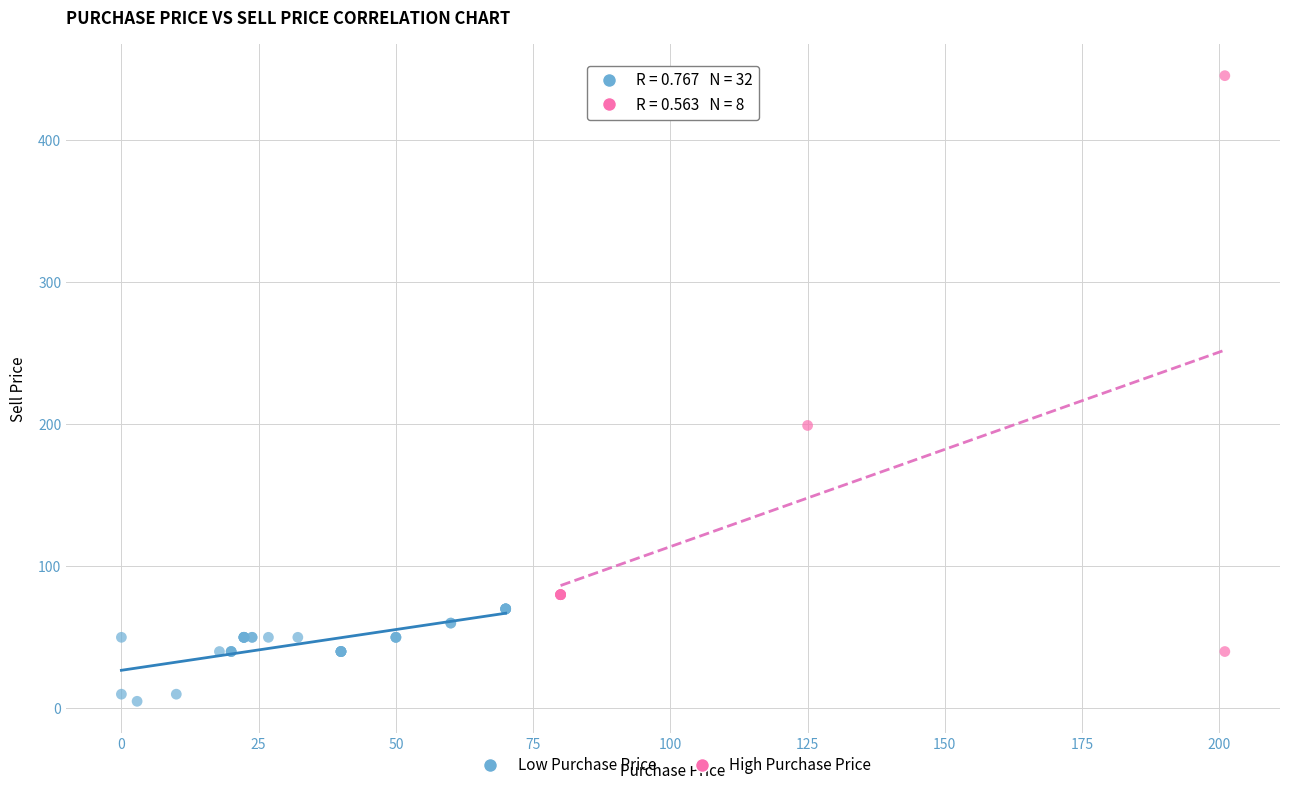

Which series reaches the minimum Y coordinate?

Low Purchase Price